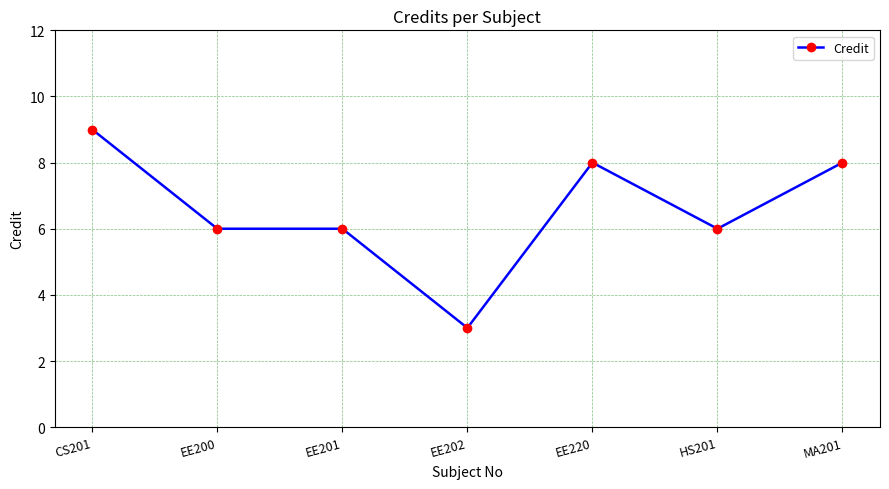

What is the smallest value displayed?

3